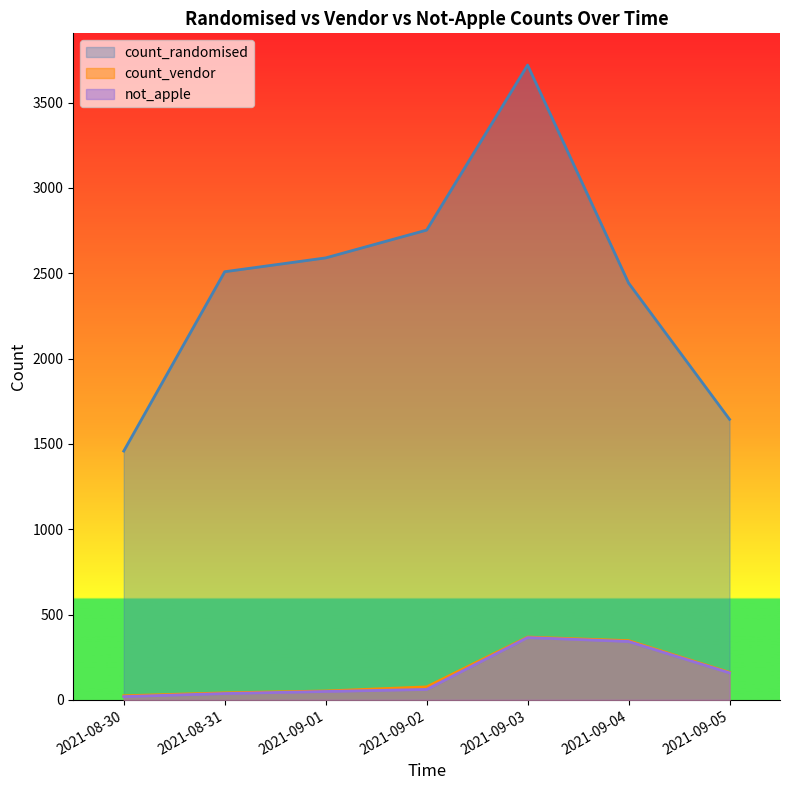

What is the sum of the count_randomised values at 2021-08-31 and 2021-08-30?

3967